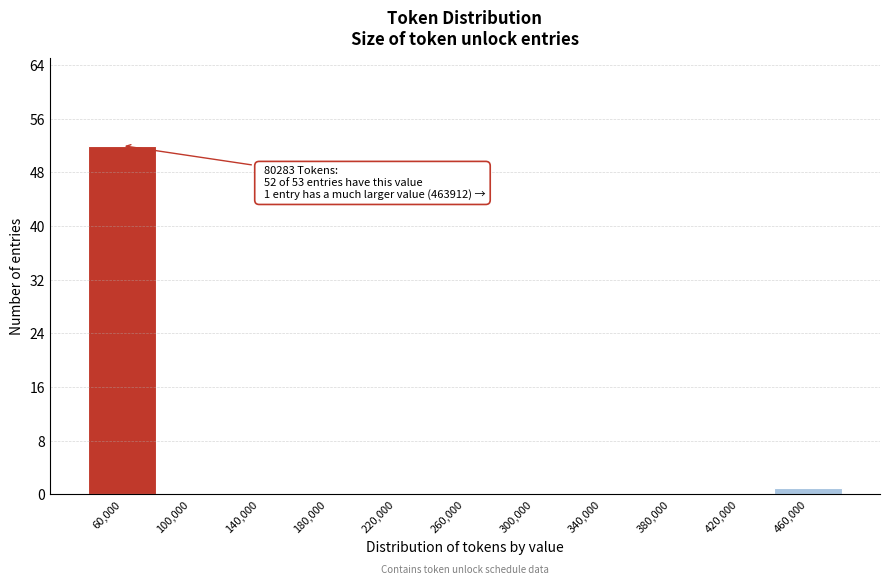

Reading right to left, extract all data points from this chart.

460,000=1	420,000=0	380,000=0	340,000=0	300,000=0	260,000=0	220,000=0	180,000=0	140,000=0	100,000=0	60,000=52